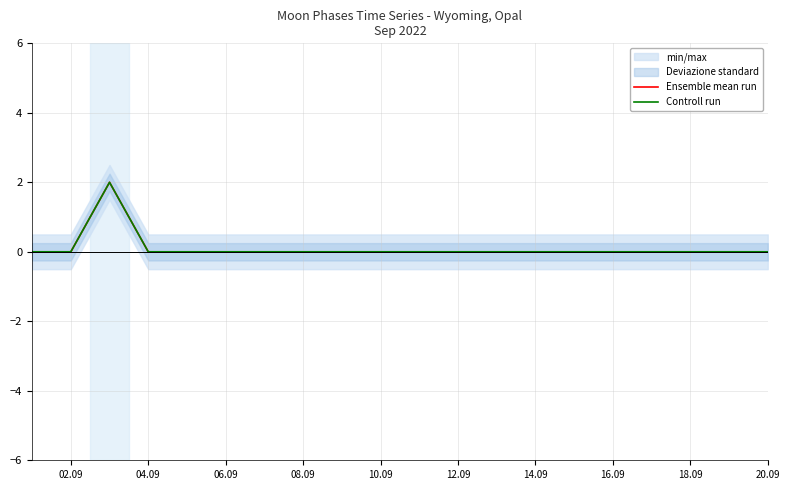

True or false: Ensemble mean run and Controll run intersect in this chart.

False